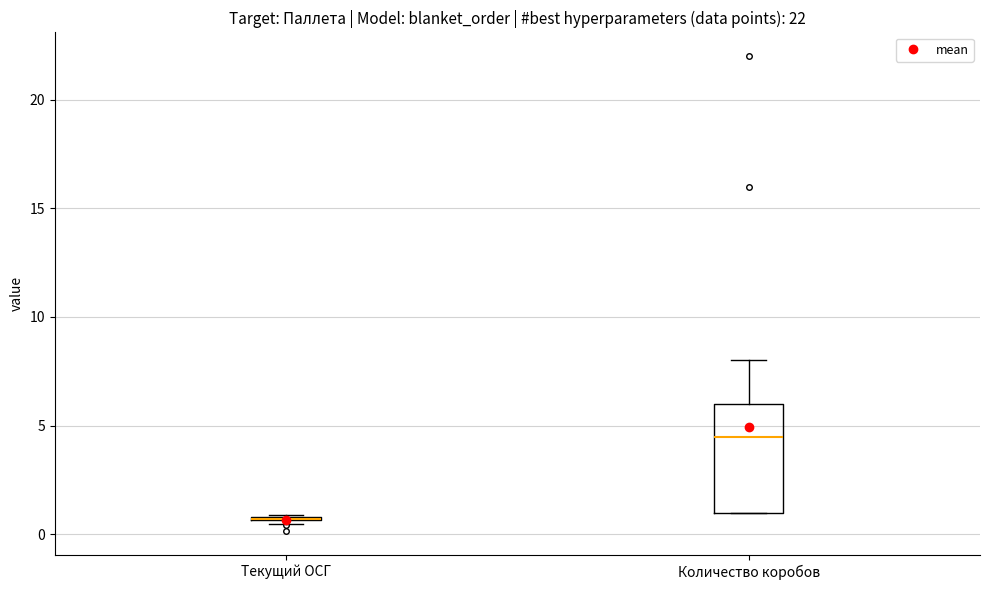

Comparing the boxes themselves (not the whiskers), which one is the tallest?

Количество коробов